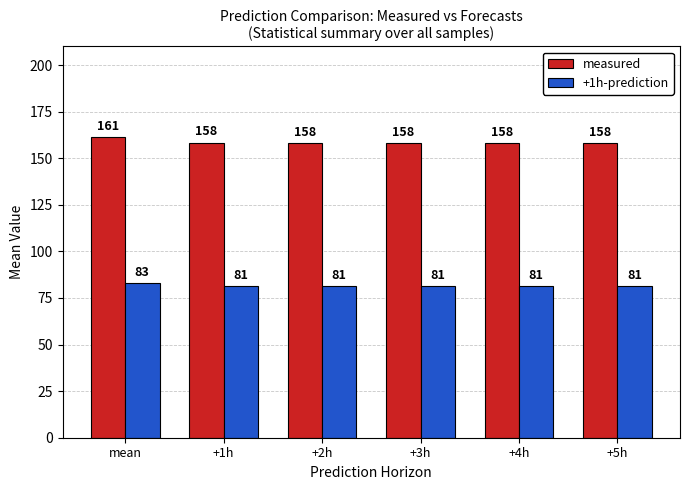

What is the label of the 6th bar from the left?

+5h